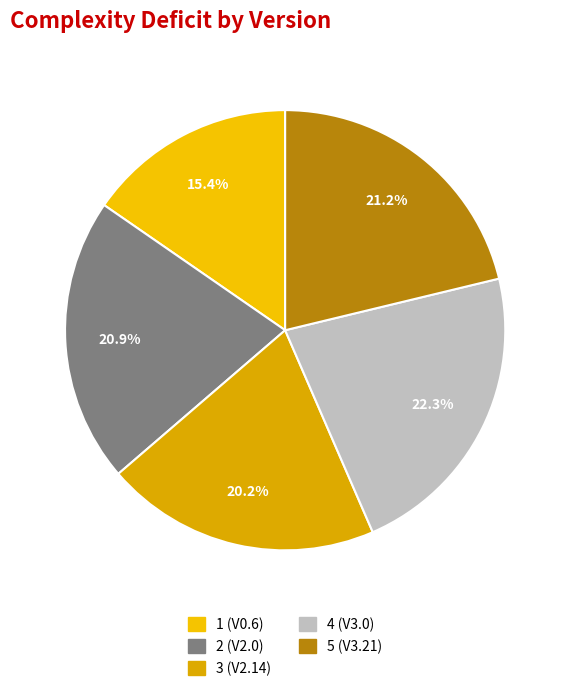

Rank the categories by value from highest to lowest.

4 (V3.0), 5 (V3.21), 2 (V2.0), 3 (V2.14), 1 (V0.6)